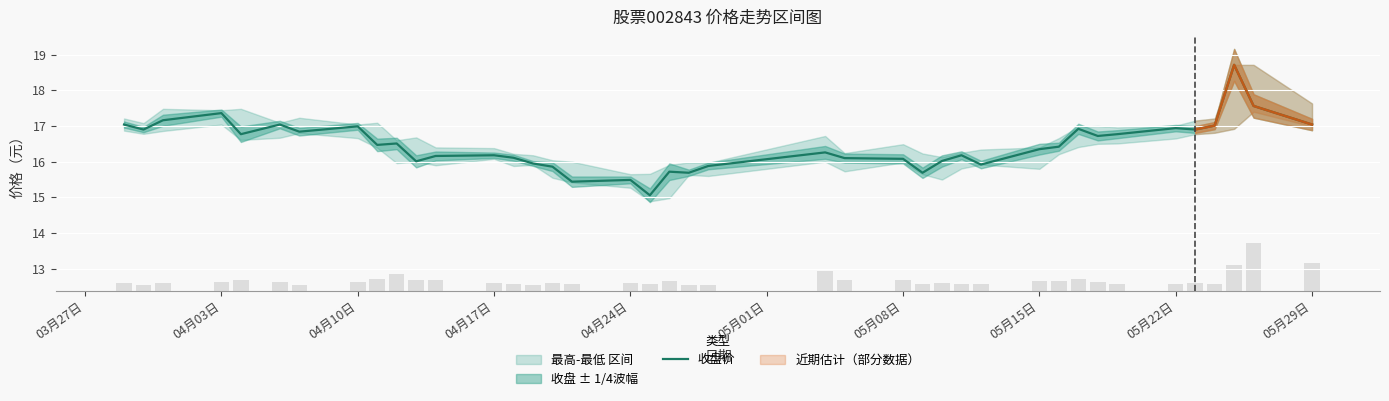

What is the maximum value for 收盘价?

18.7